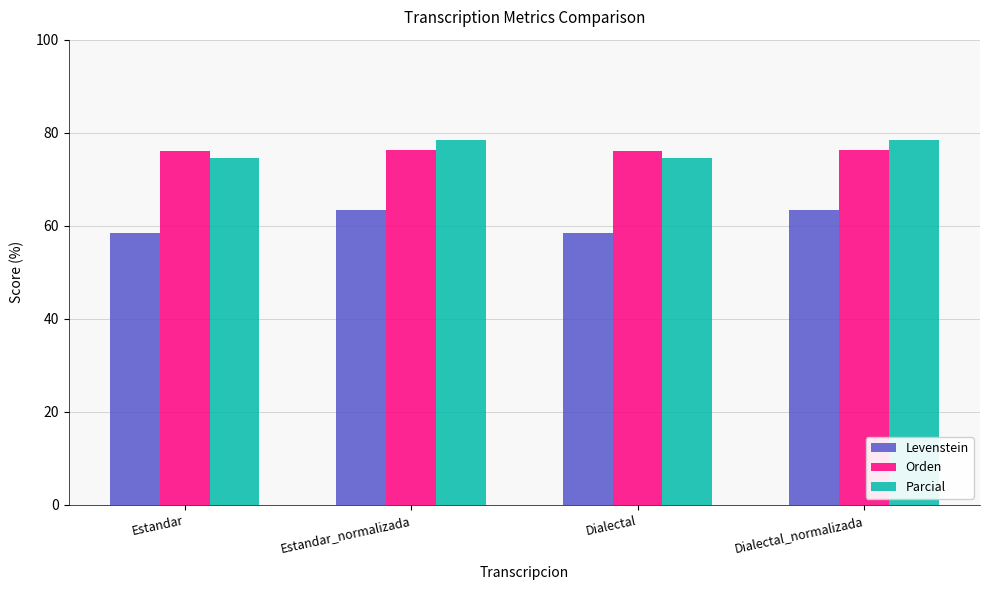

What value does the Parcial series have at Dialectal?

74.5